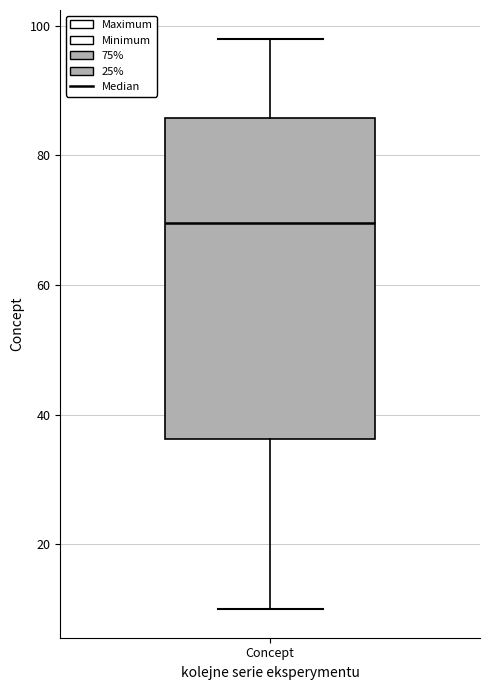

Read this box plot against the y-axis: the position of the median line, the range covered by the box, and the ends of both whiskers. The values are not printed on the chart, so give them approximately, as read against the axis.

median 70, box 36 to 86, whiskers 10 to 98